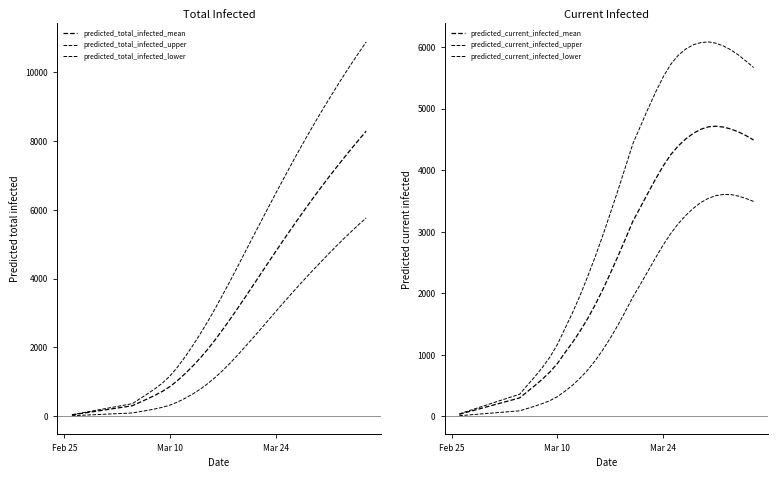

The predicted_total_infected_upper series shows 3573 at 32. True or false?

False